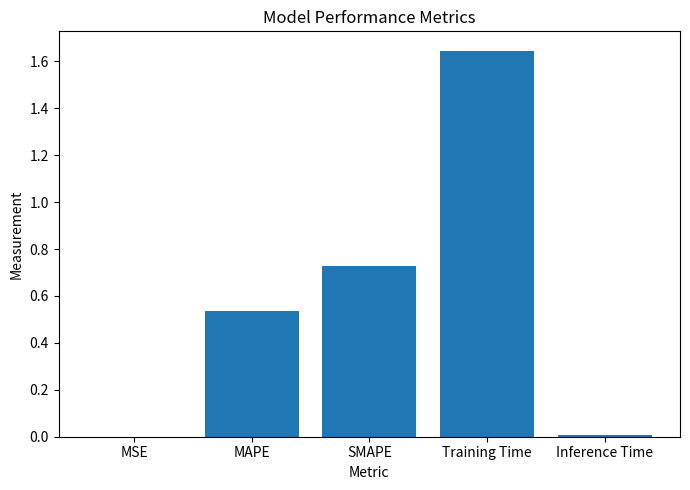

Which category has the highest value across all series?

Training Time